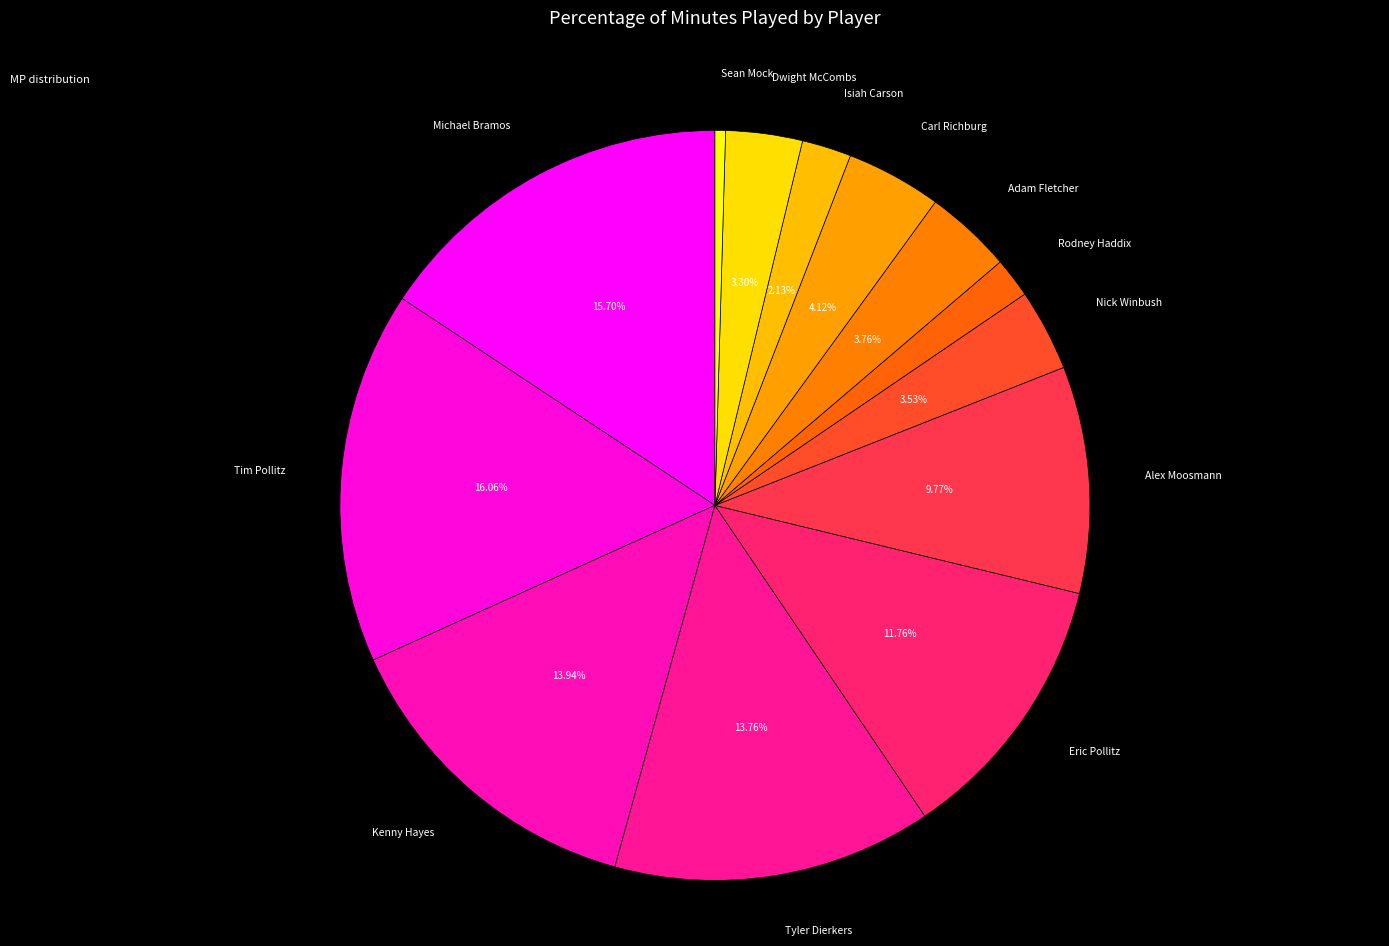

Is it true that Alex Moosmann is 10% of the pie?

True